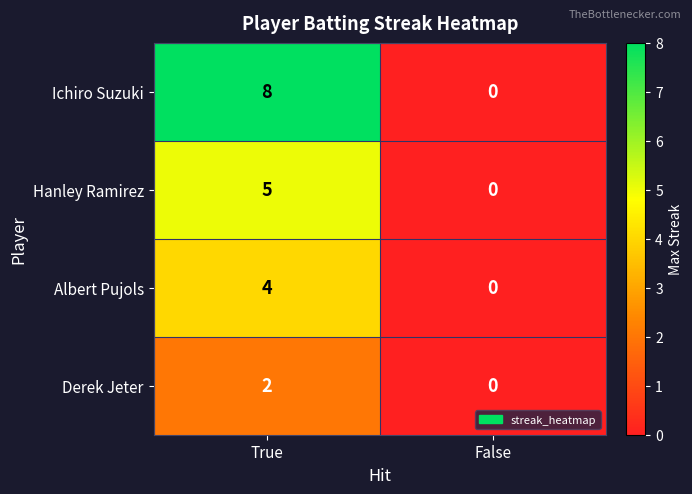

Reading left to right, what are all the values shown in this chart?

Ichiro Suzuki: 8	0
Hanley Ramirez: 5	0
Albert Pujols: 4	0
Derek Jeter: 2	0